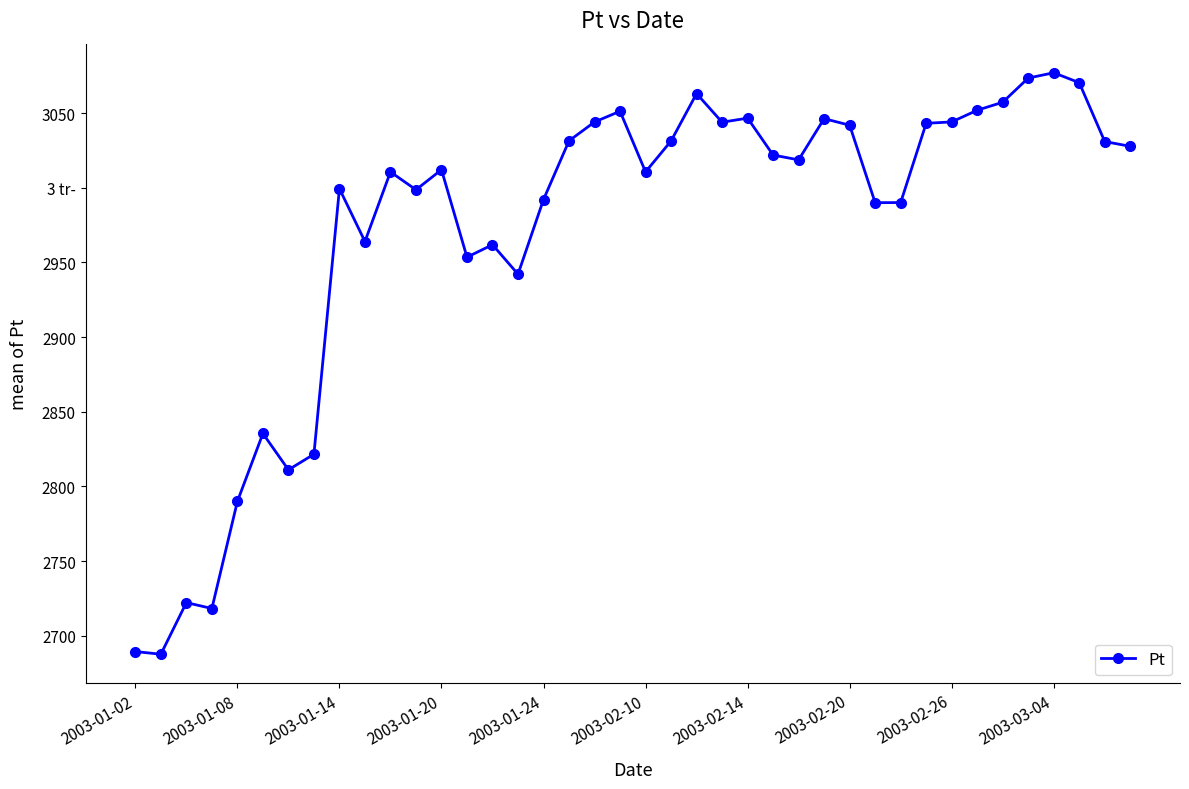

Does the chart have visible grid lines?

No